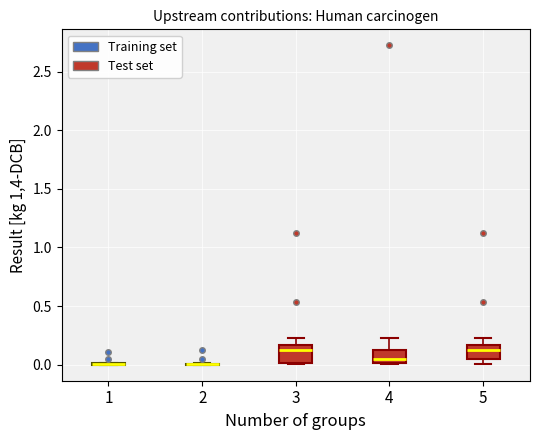

Where is the lower edge of the box at x = 4 on the y-axis? The values are not printed on the chart, so give them approximately, as read against the axis.

0.00